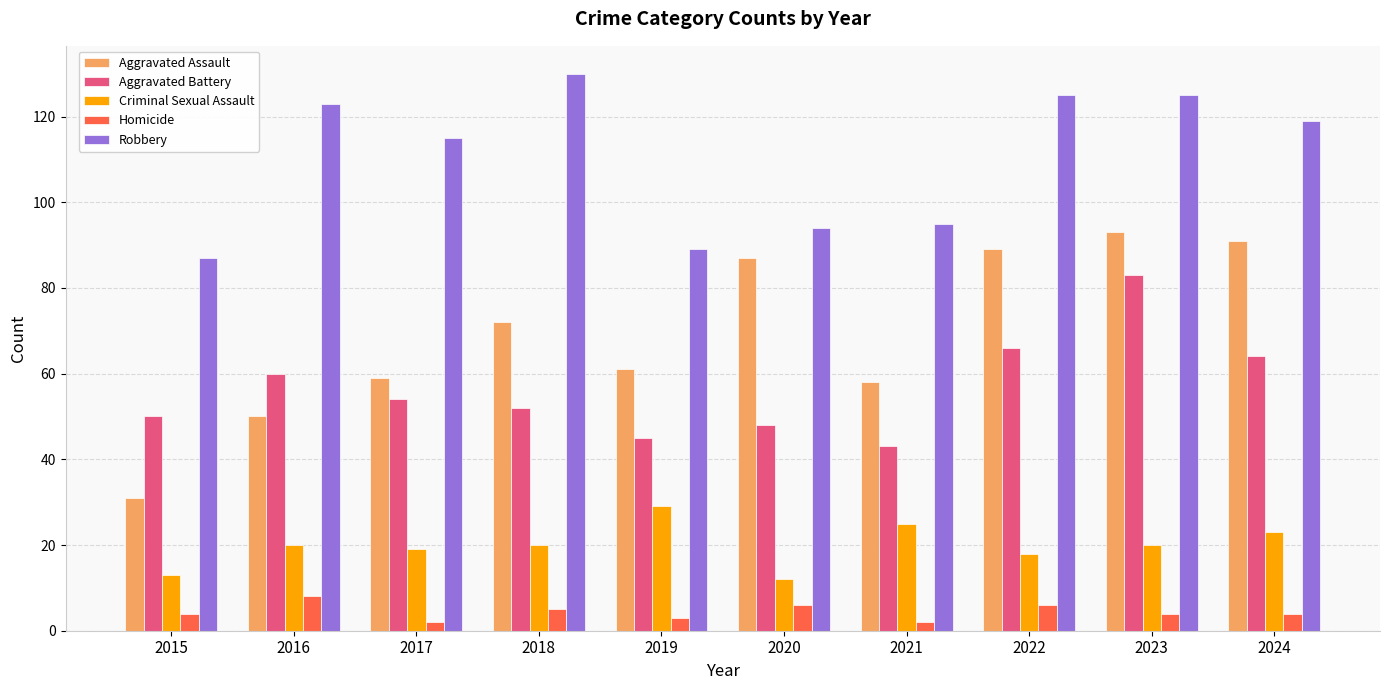

At 2016, list the series in order from largest to smallest.

Robbery, Aggravated Battery, Aggravated Assault, Criminal Sexual Assault, Homicide